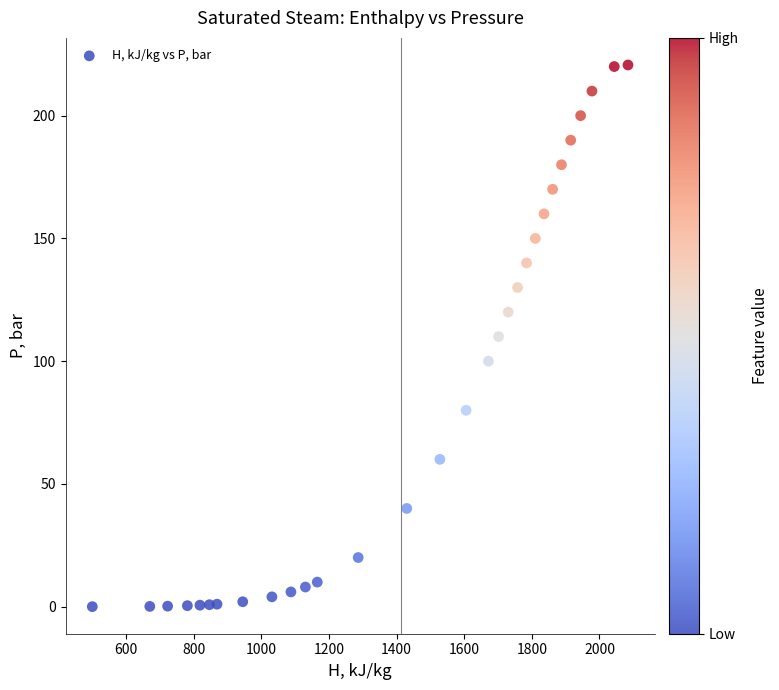

What is the range of Y values (max minus min)?

220.6